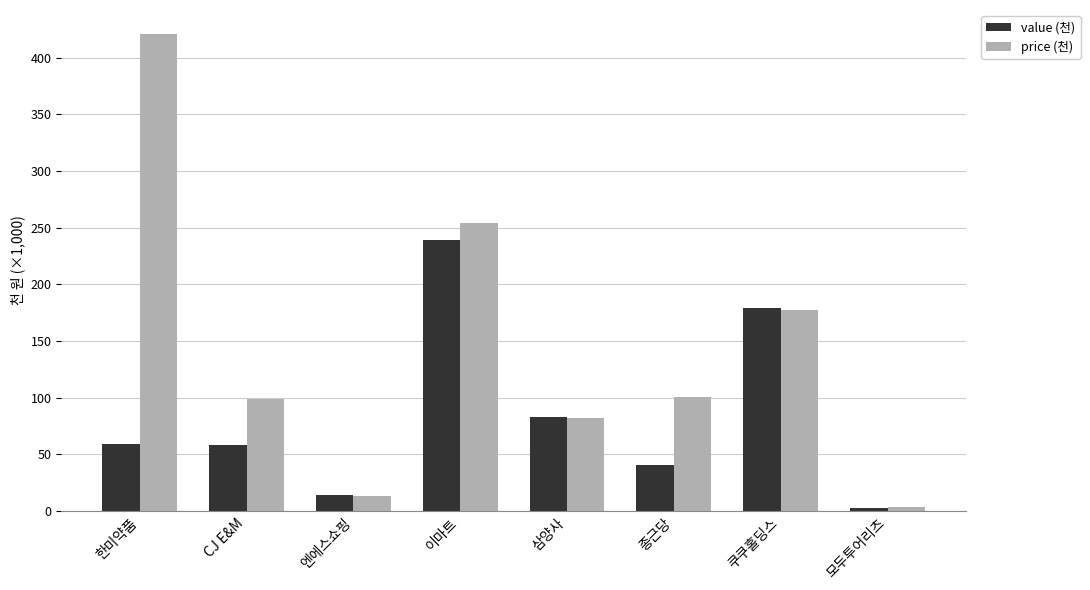

Which category has the lowest value in the value (천) series?

모두투어리츠